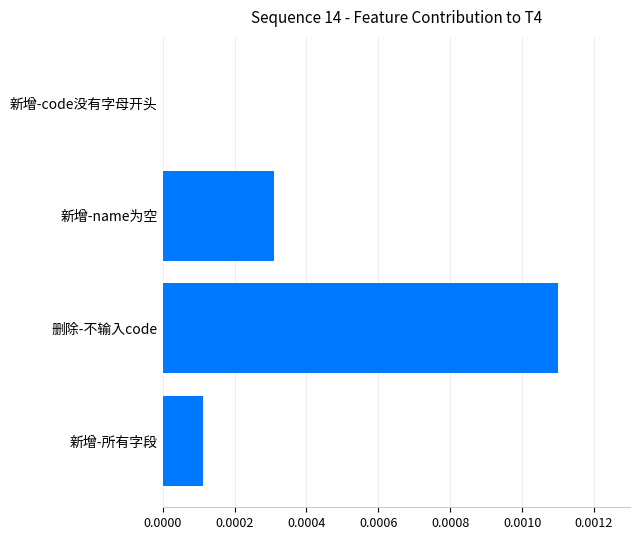

The value at 新增-所有字段 is 0.0. True or false?

True